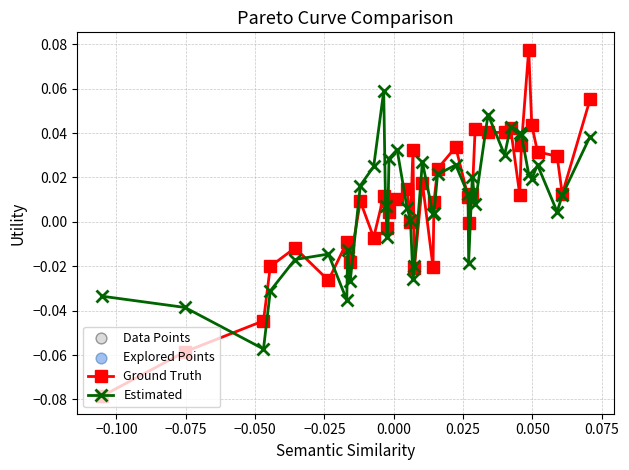

Which series has the widest spread of values?

Ground Truth